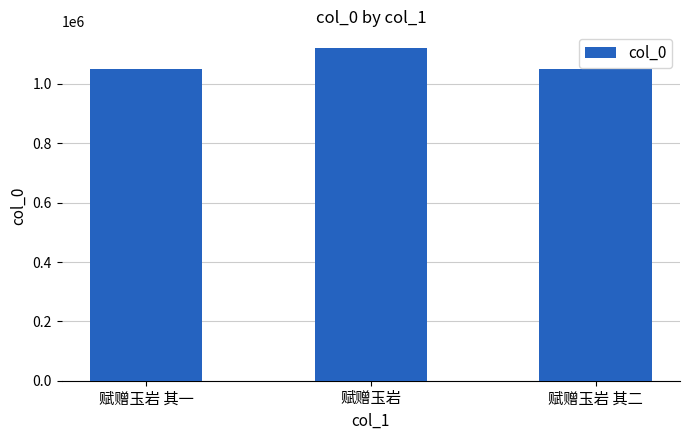

What is the difference between the values at 赋赠玉岩 其一 and 赋赠玉岩?

71620